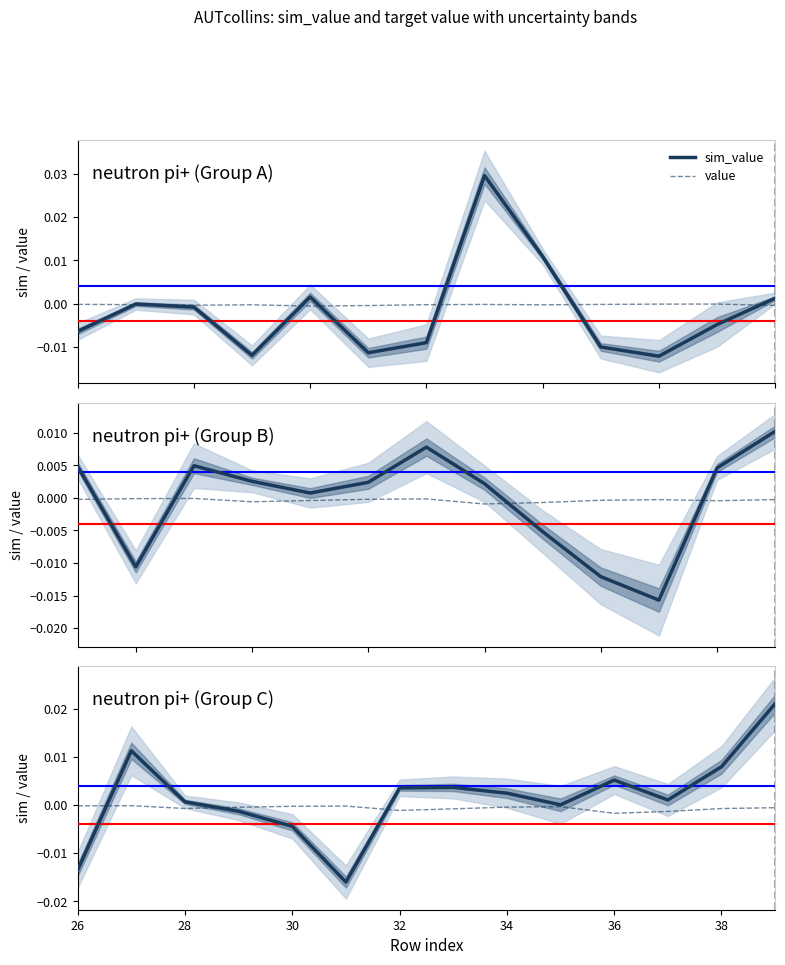

How many data points does each series have?

14